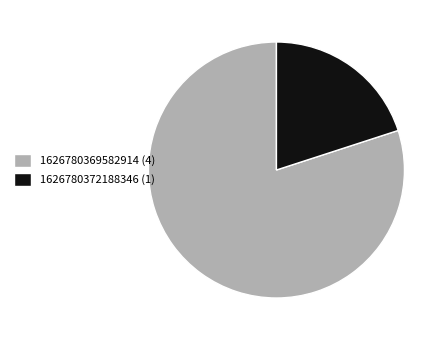

Count the number of slices in the pie.

2